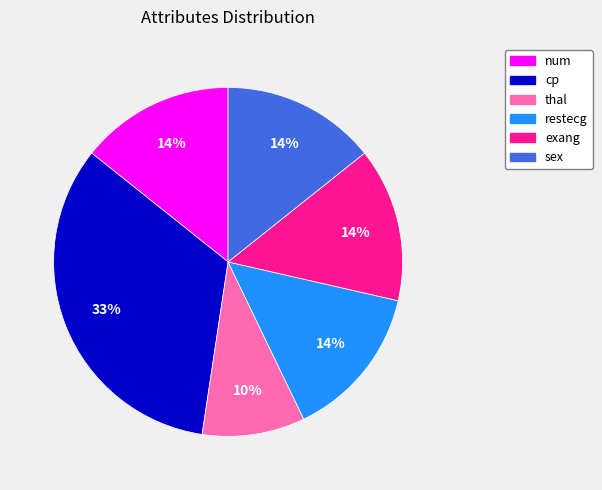

Is there a majority slice in this chart?

No